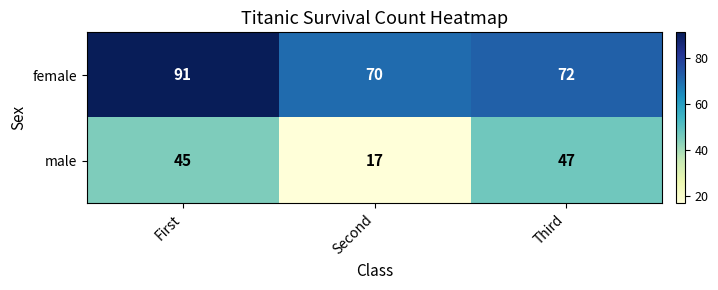

At which category does the chart reach its peak across all series?

First